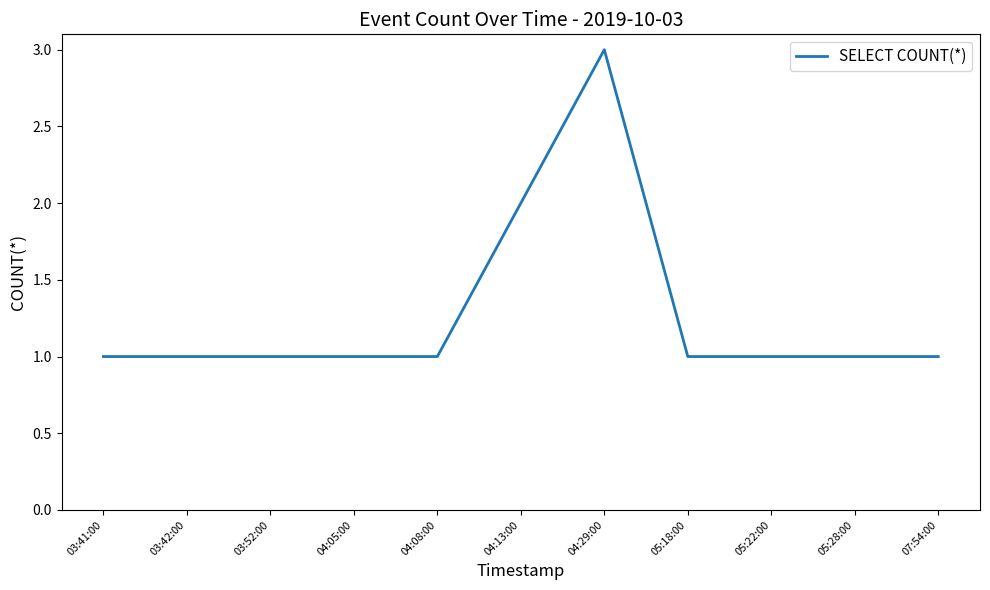

True or false: the data shows 2 at 04:13:00.

True